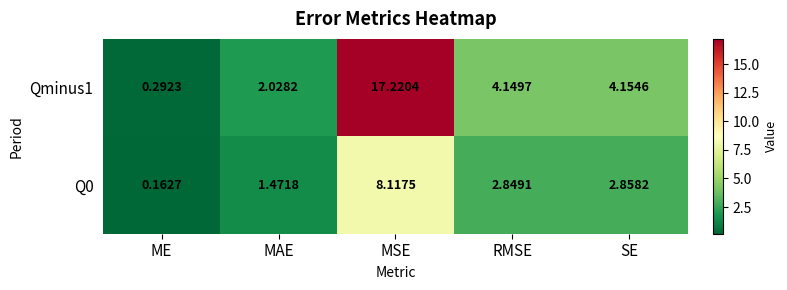

List the series in order of their overall mean, highest first.

Qminus1, Q0